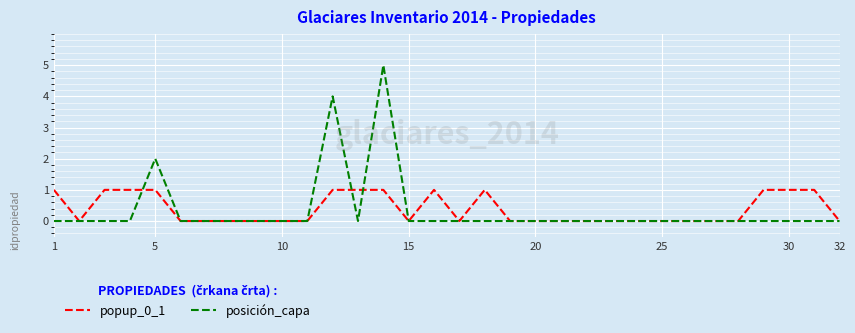

What is the greatest value displayed?

5